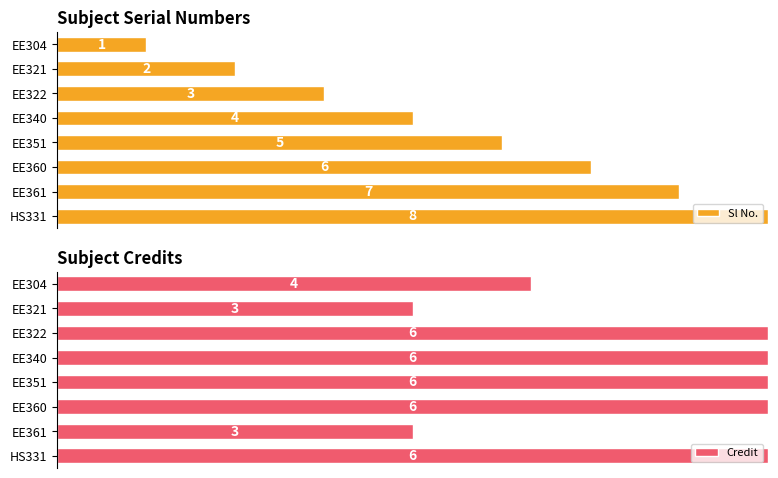

How many data points does each series have?

8